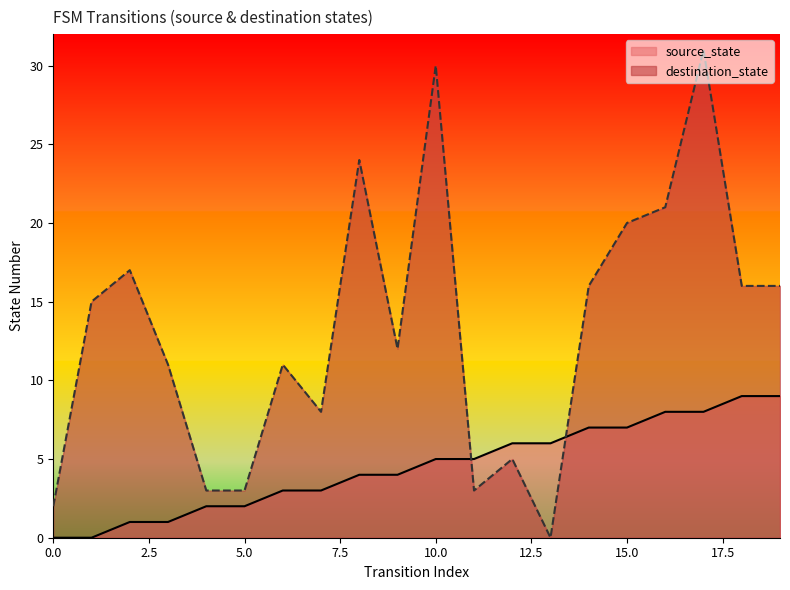

At which category is the sum across all series the highest?

17